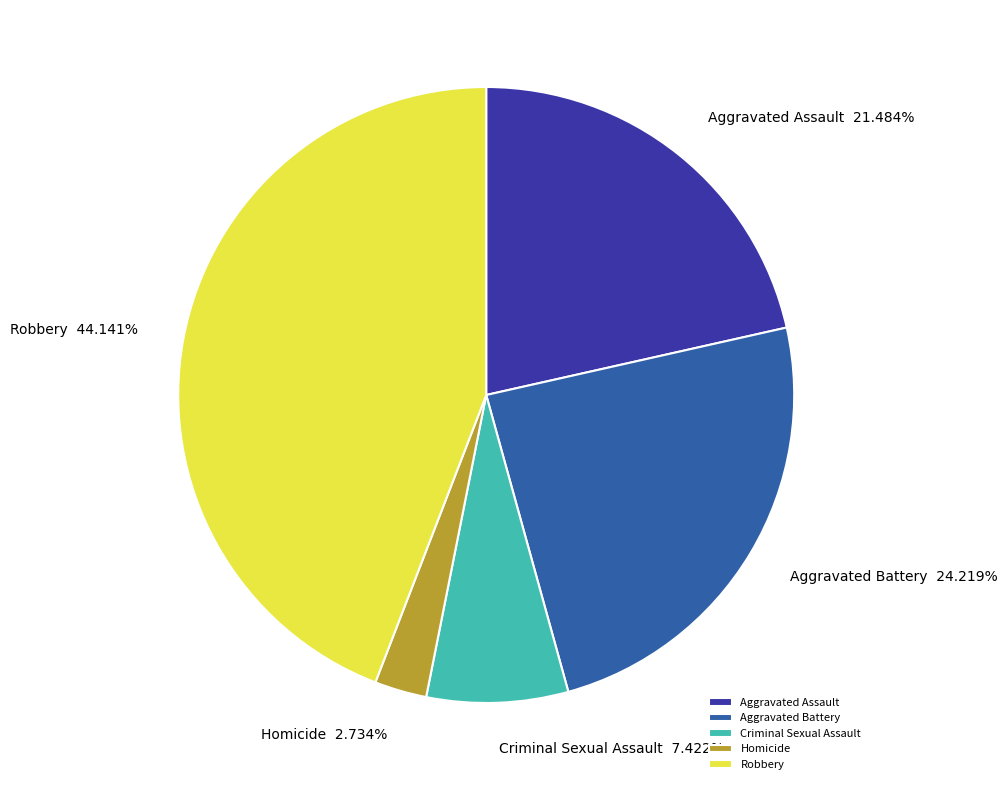

Combined, do Homicide and Robbery account for over 50%?

No